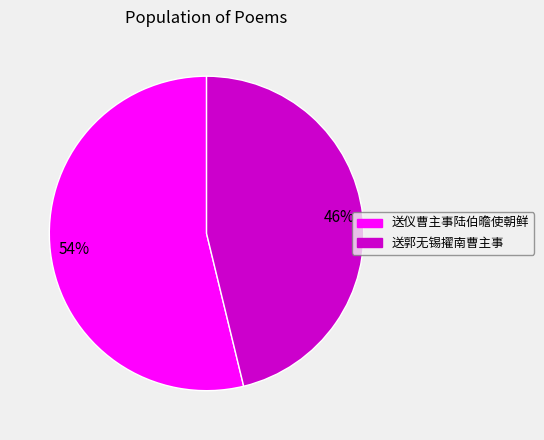

Do 送郭无锡擢南曹主事 and 送仪曹主事陆伯曕使朝鲜 together represent more than half of the pie?

Yes